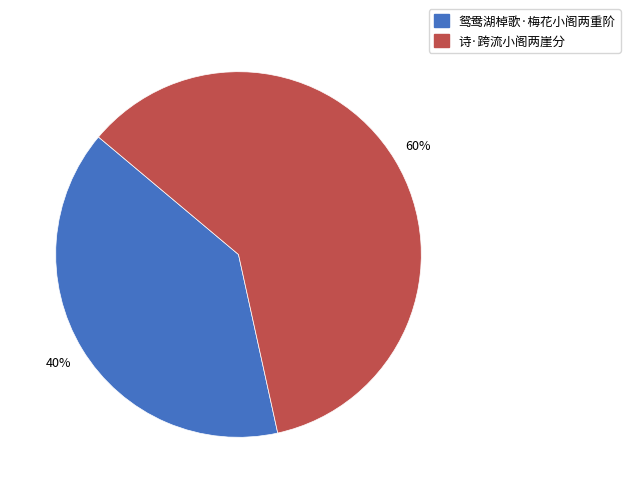

To the nearest percent, what is the average slice percentage?

50%